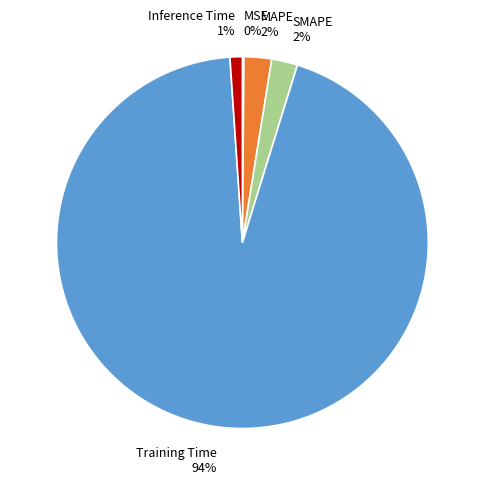

True or false: MAPE accounts for 11% of the total.

False